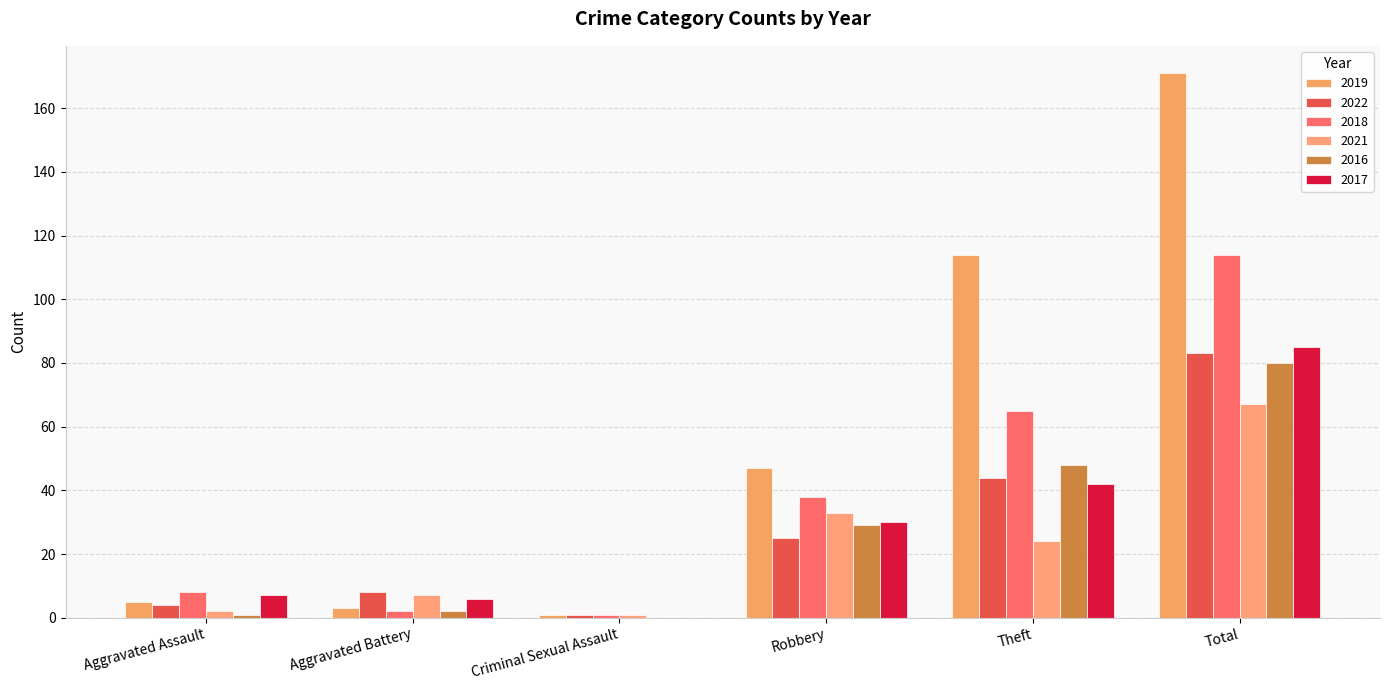

Reading left to right, what are all the values shown in this chart?

2019: 5	3	1	47	114	171
2022: 4	8	1	25	44	83
2018: 8	2	1	38	65	114
2021: 2	7	1	33	24	67
2016: 1	2	0	29	48	80
2017: 7	6	0	30	42	85